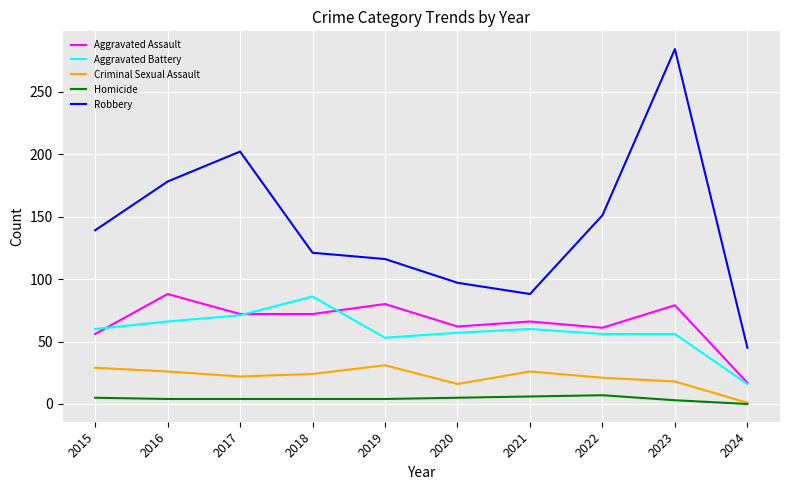

What are all the series names shown in the legend?

Aggravated Assault, Aggravated Battery, Criminal Sexual Assault, Homicide, Robbery